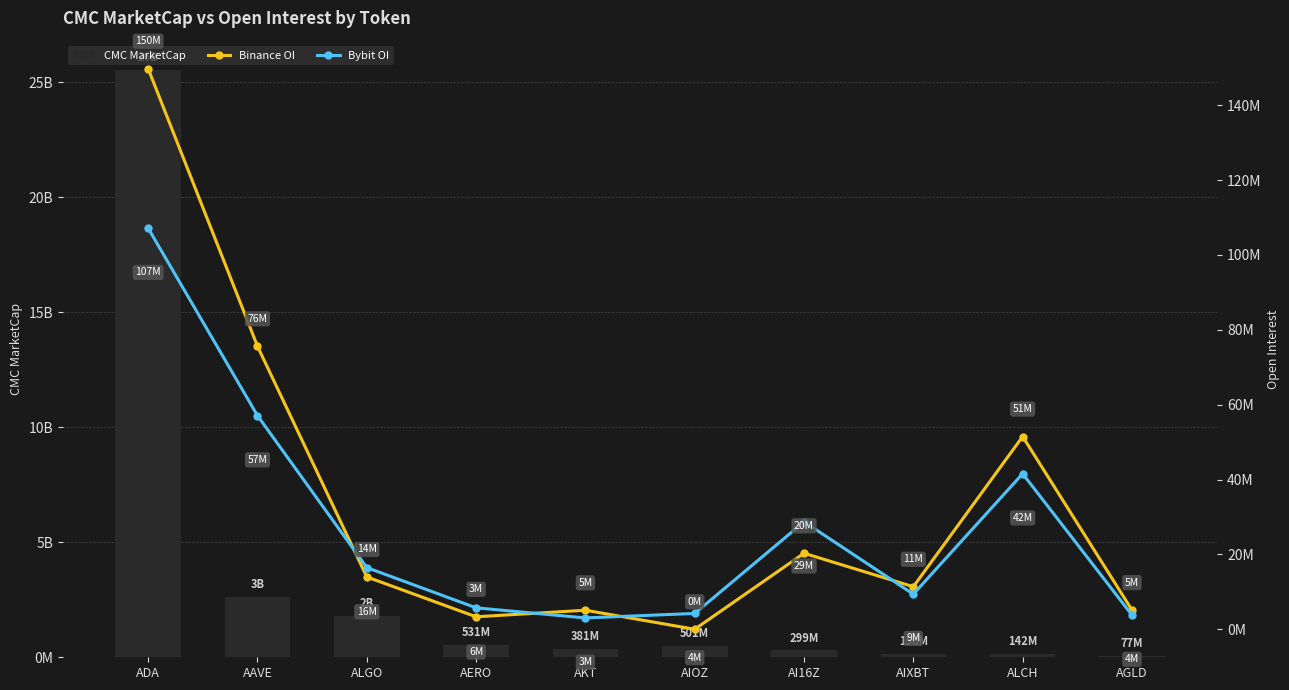

The CMC MarketCap series shows 213874314.2 at ALCH. True or false?

False